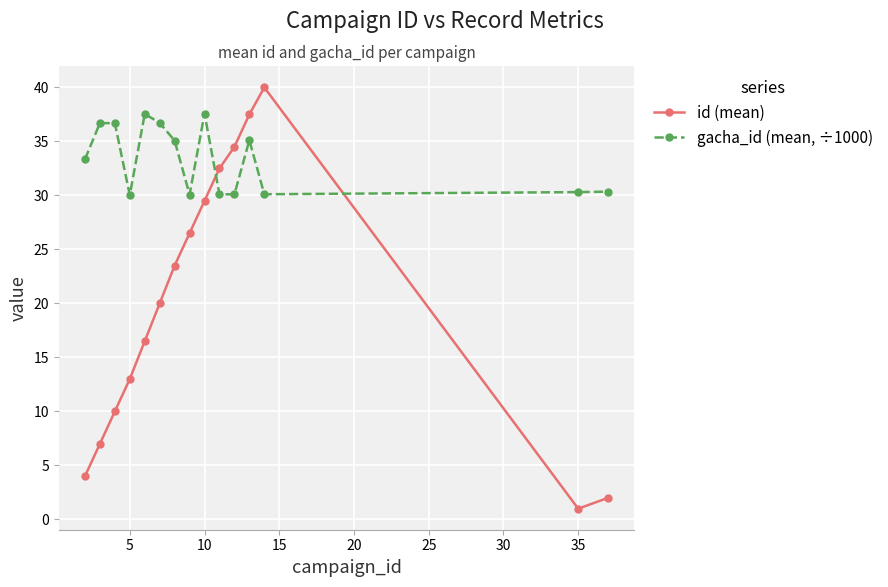

At how many categories does at least one series exceed 9?

15